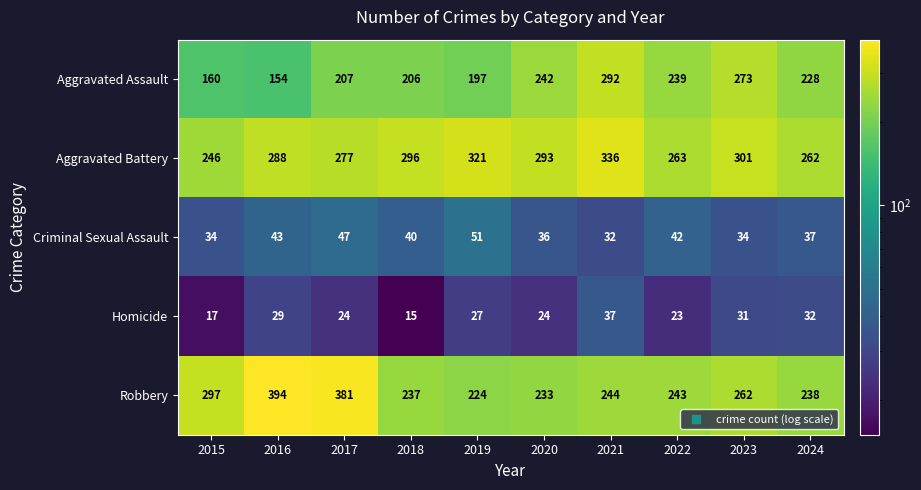

At which label does Aggravated Assault first exceed 228?

2020